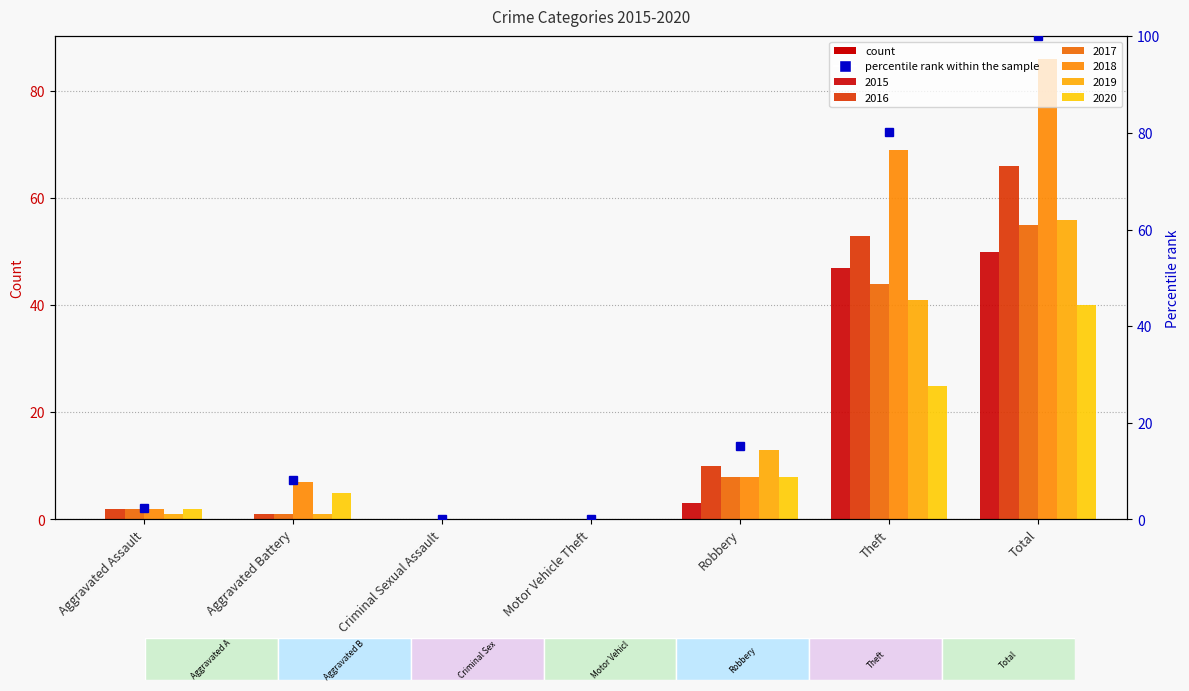

True or false: the data shows -60.9 at Motor Vehicle Theft.

False